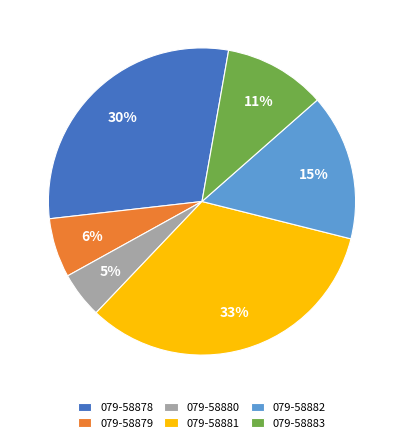

What is the smallest slice in the pie chart?

079-58880